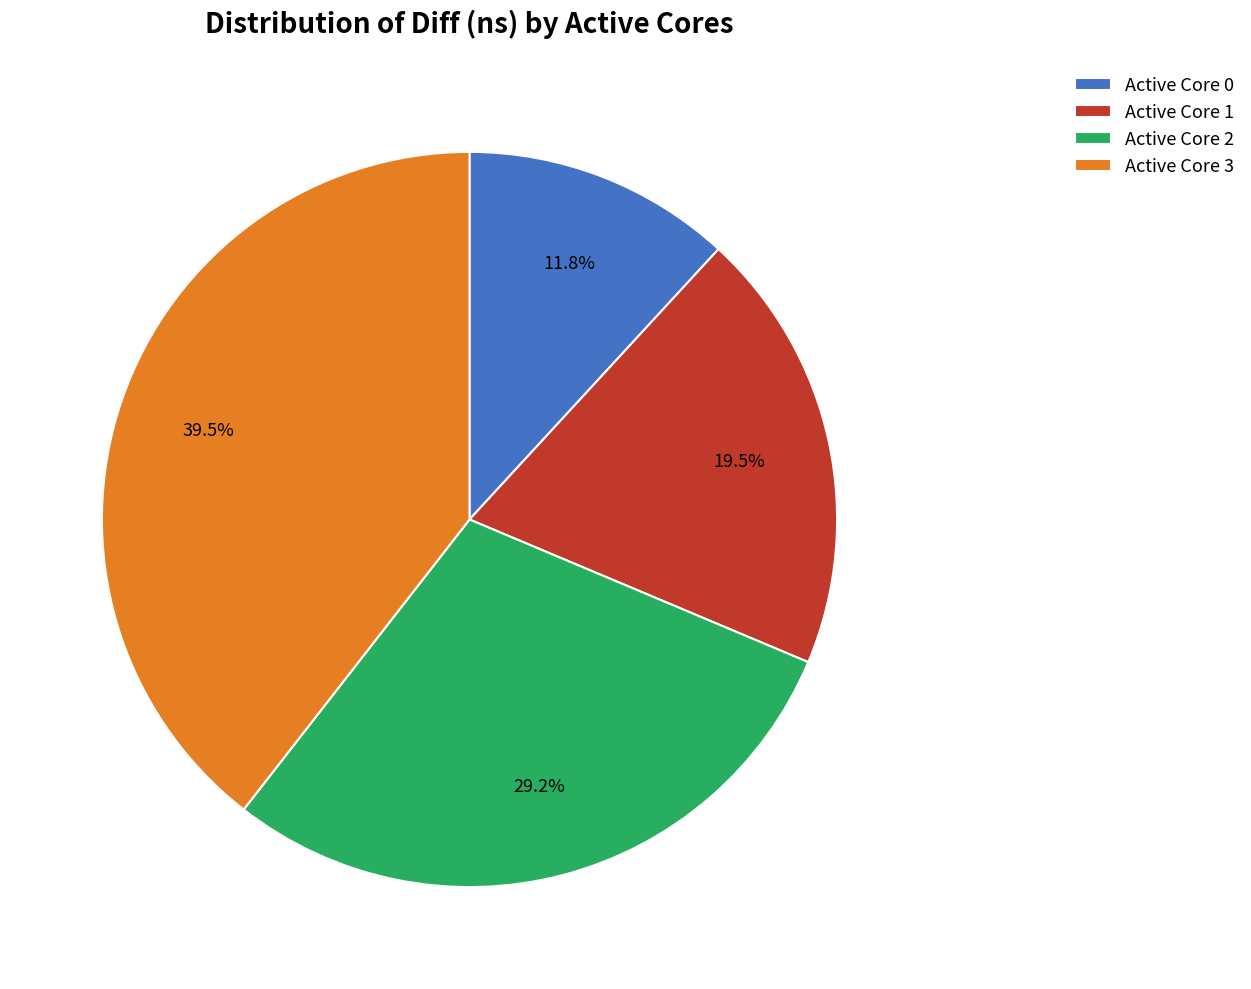

Is the sum of Active Core 0 and Active Core 1 greater than half?

No